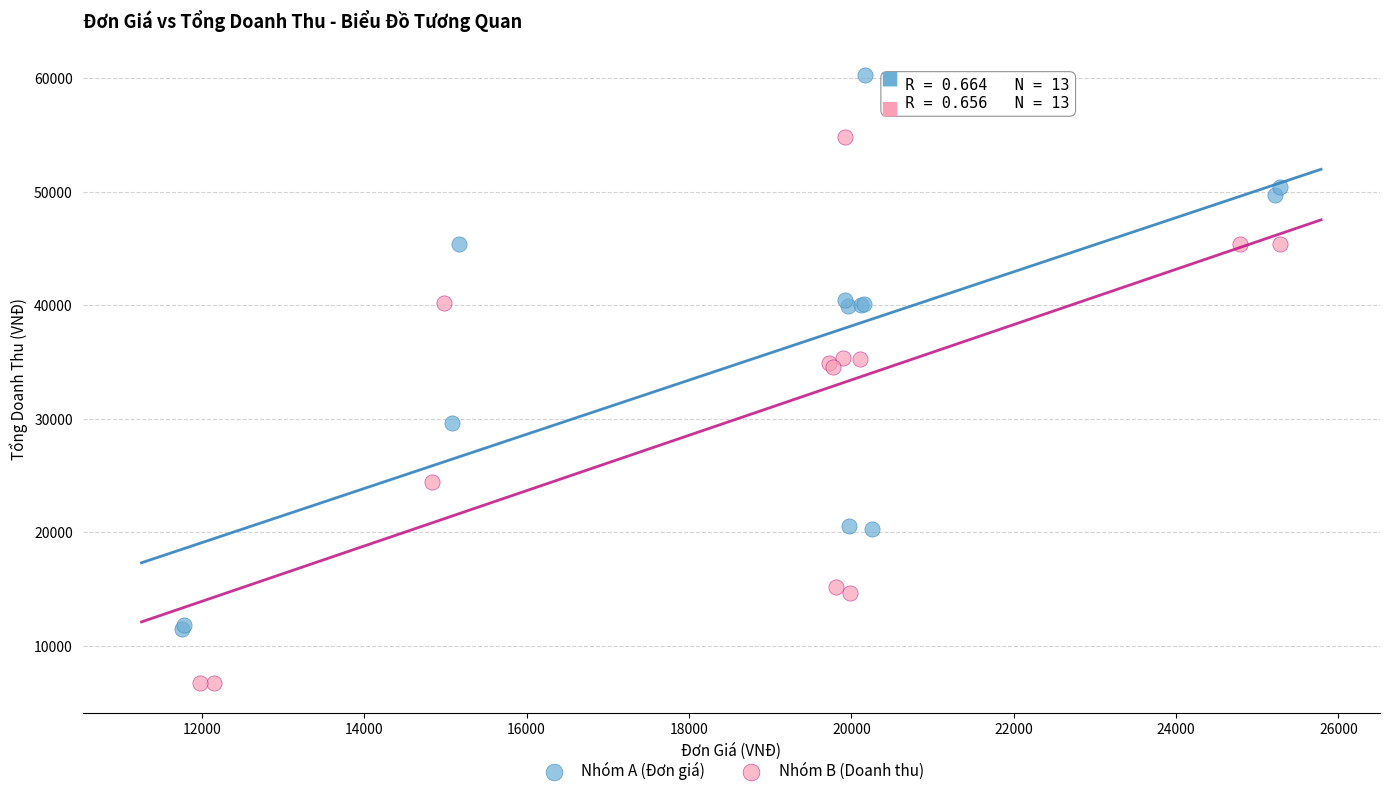

What are all the series names shown in the legend?

Nhóm A (Đơn giá), Nhóm B (Doanh thu)